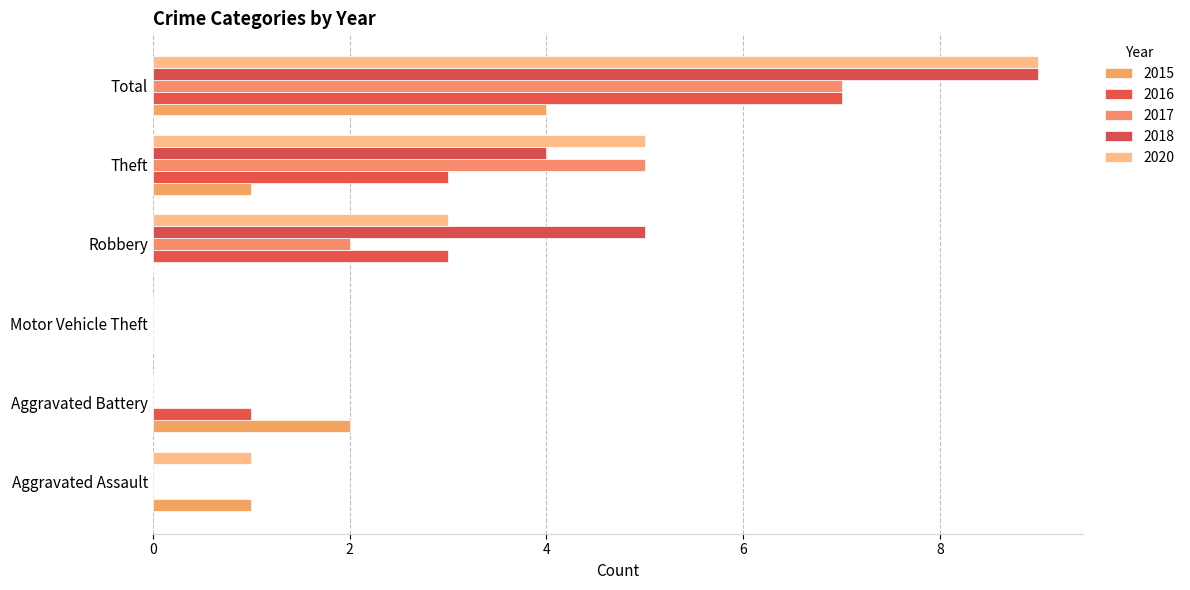

How many categories are shown in the chart?

6